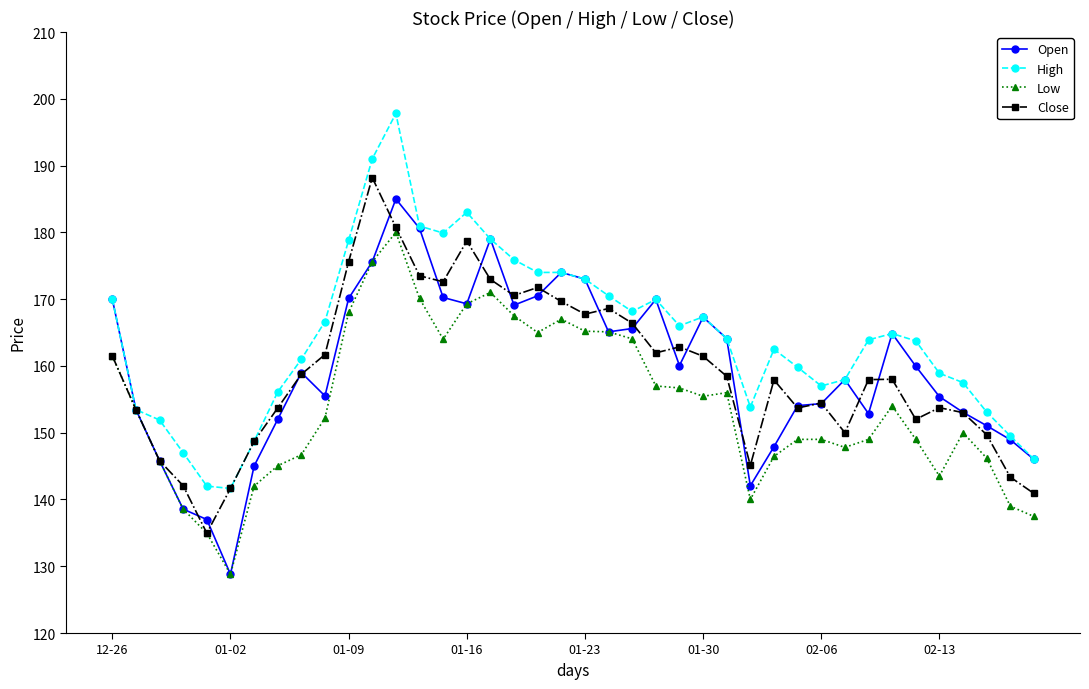

How many lines are shown in the chart?

4